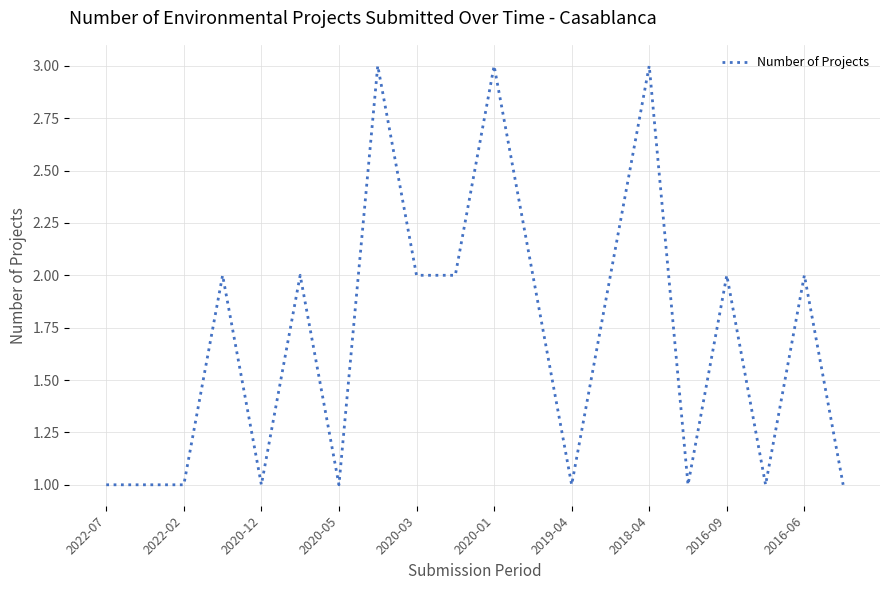

What is the maximum value shown in the chart?

3